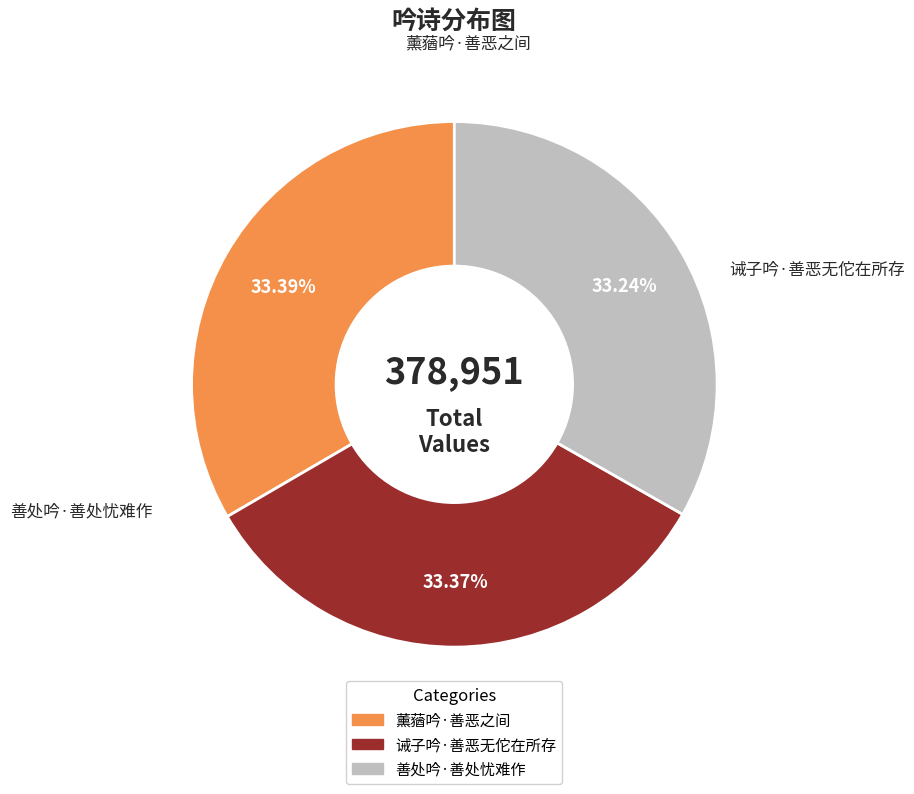

Does any single category account for the majority?

No